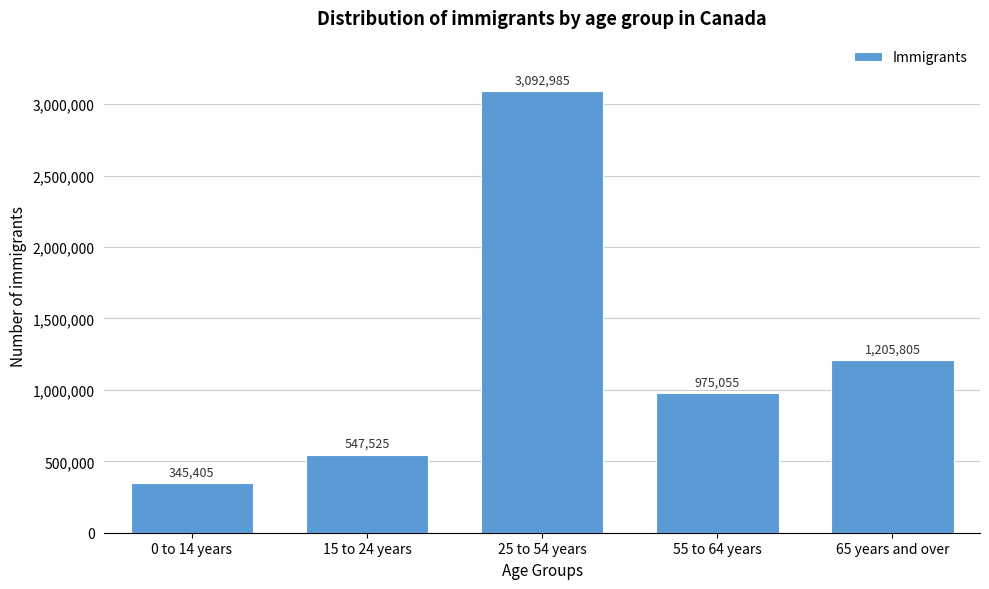

Reading left to right, what are all the values shown in this chart?

0 to 14 years=345405	15 to 24 years=547525	25 to 54 years=3092985	55 to 64 years=975055	65 years and over=1205805